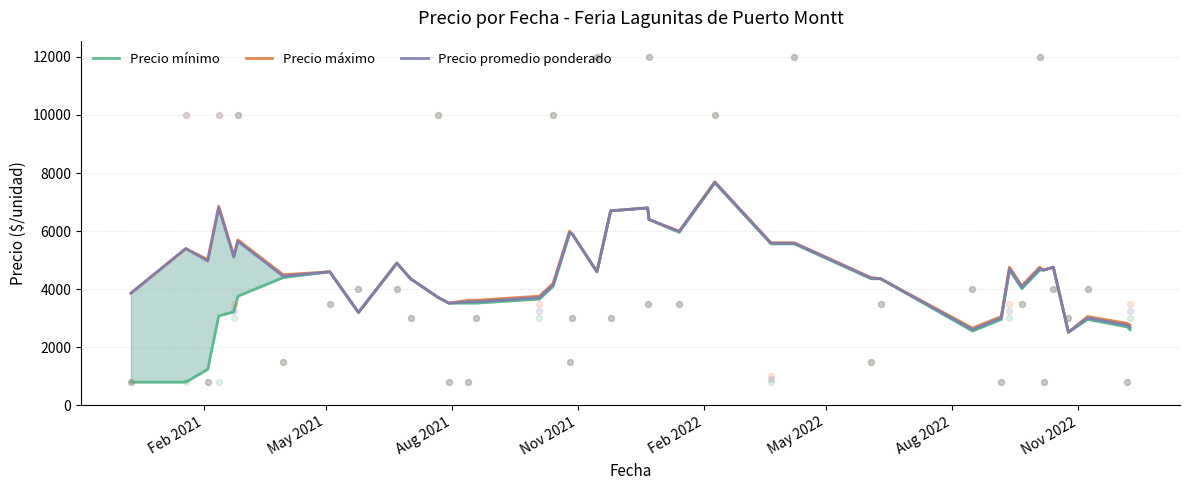

Which series contains the highest Y value?

Precio máximo